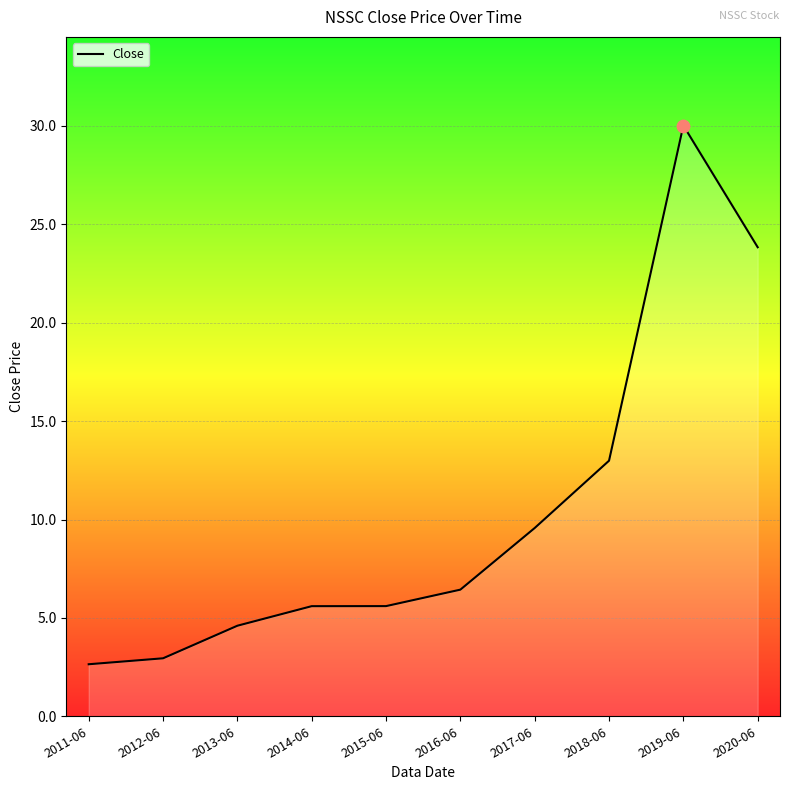

What is the change in value from 2016-06 to 2020-06?

+17.4